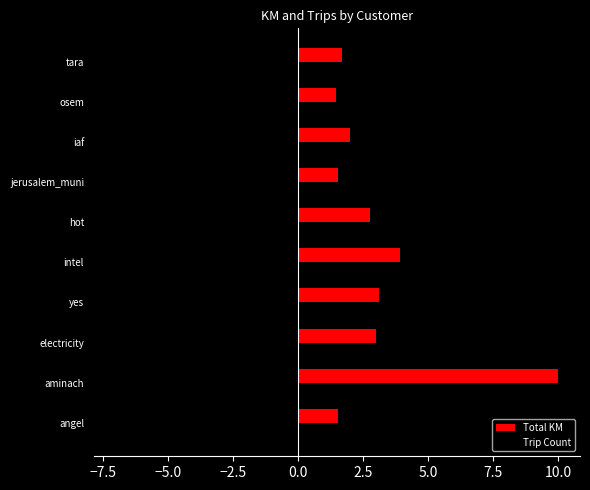

What is the maximum value for Total KM?

10.0